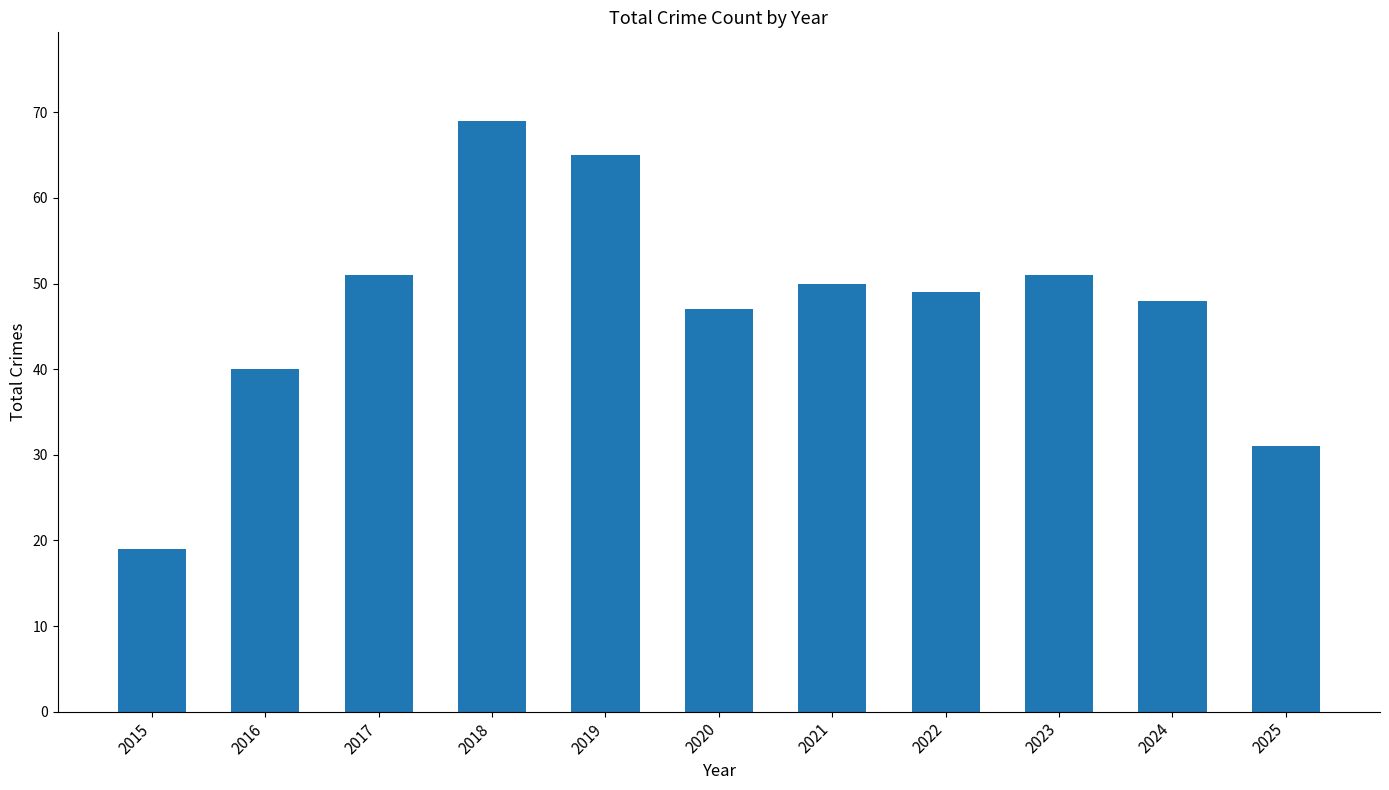

Which category has the highest value across all series?

2018